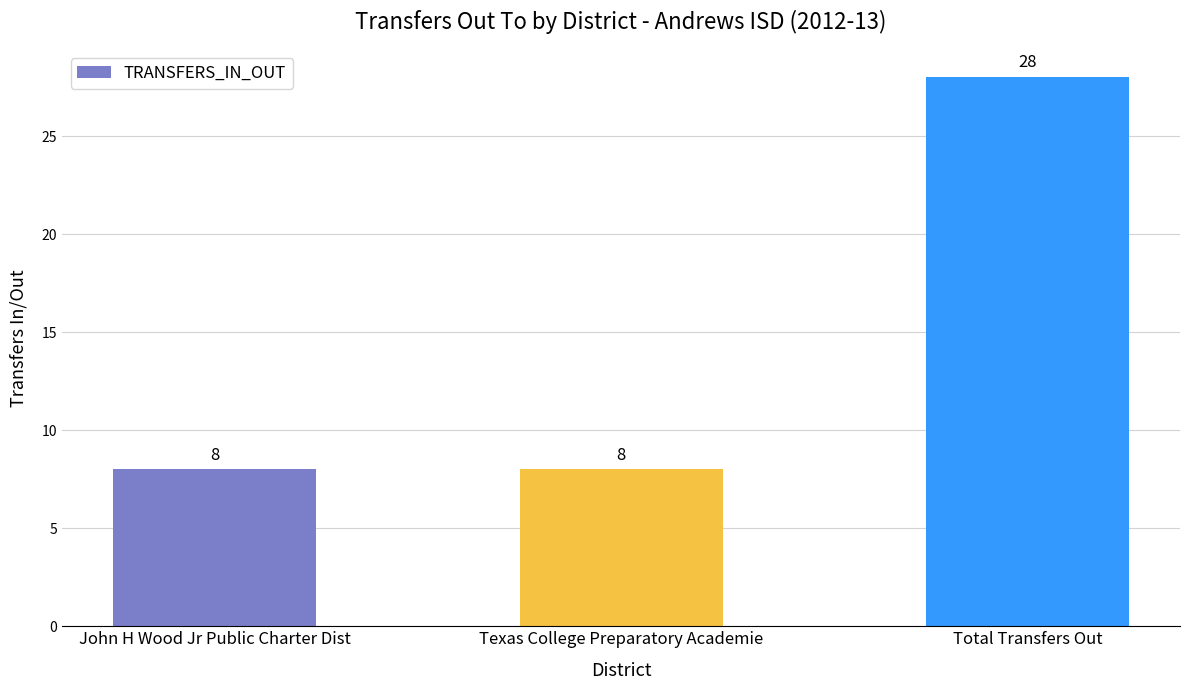

How many categories are shown in the chart?

3